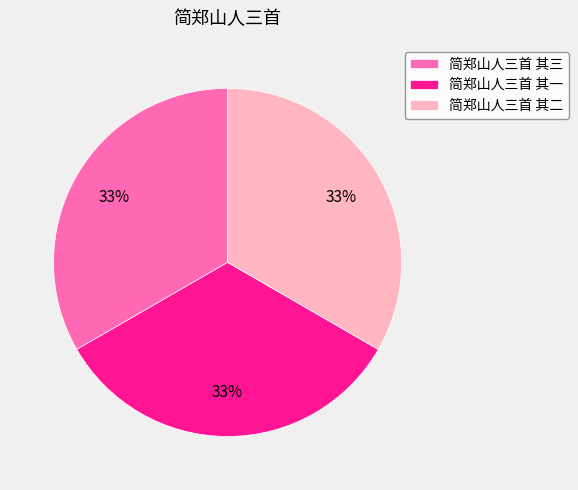

Is it true that 简郑山人三首 其三 is 33% of the pie?

True